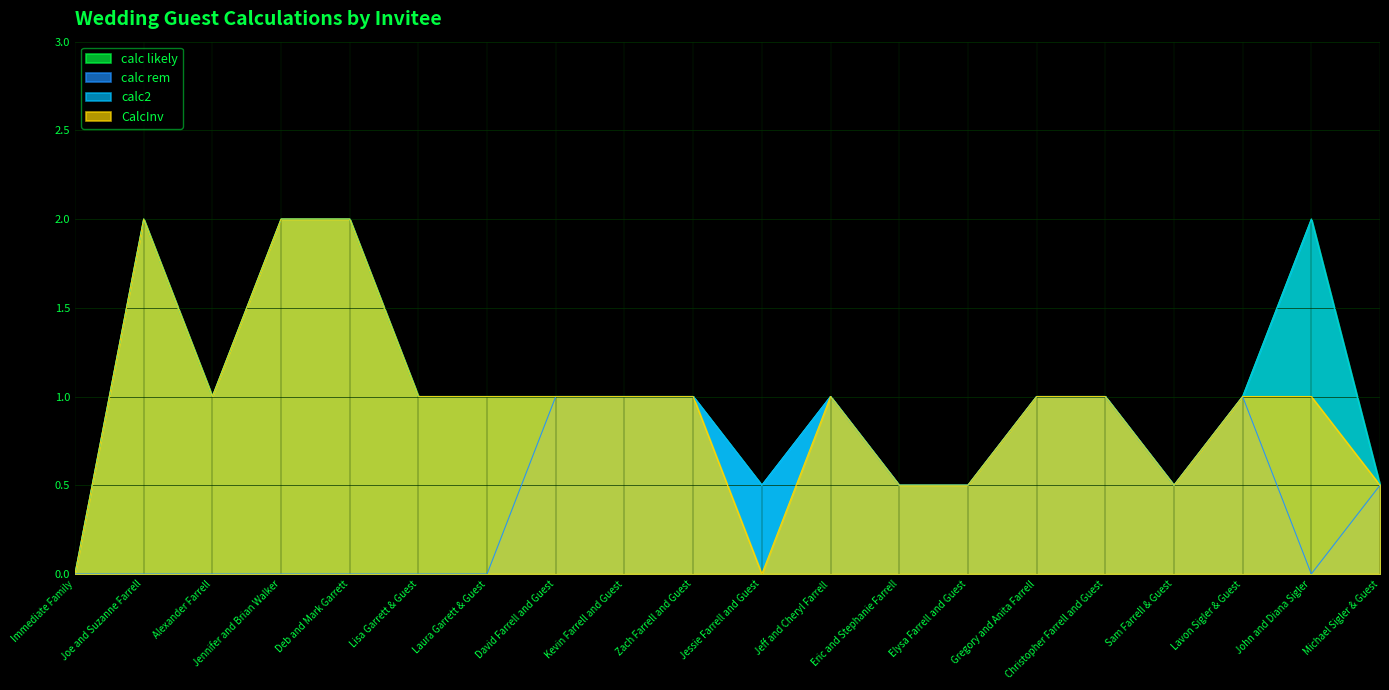

True or false: calc rem has a value of 0.5 at Jessie Farrell and Guest.

True